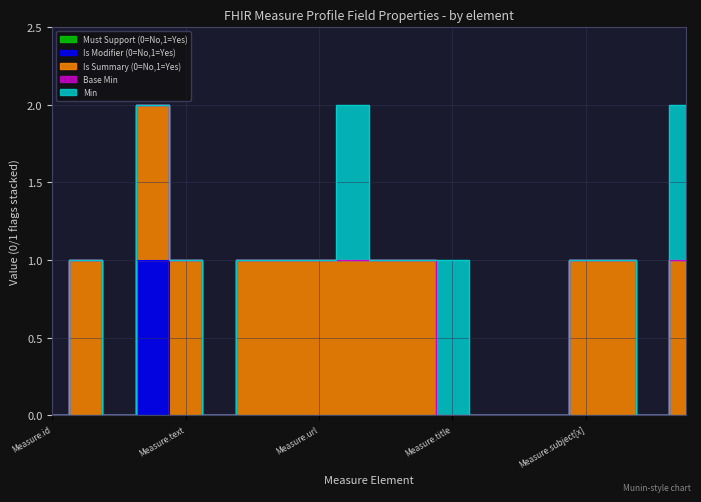

At which category is the sum across all series the highest?

Measure.language